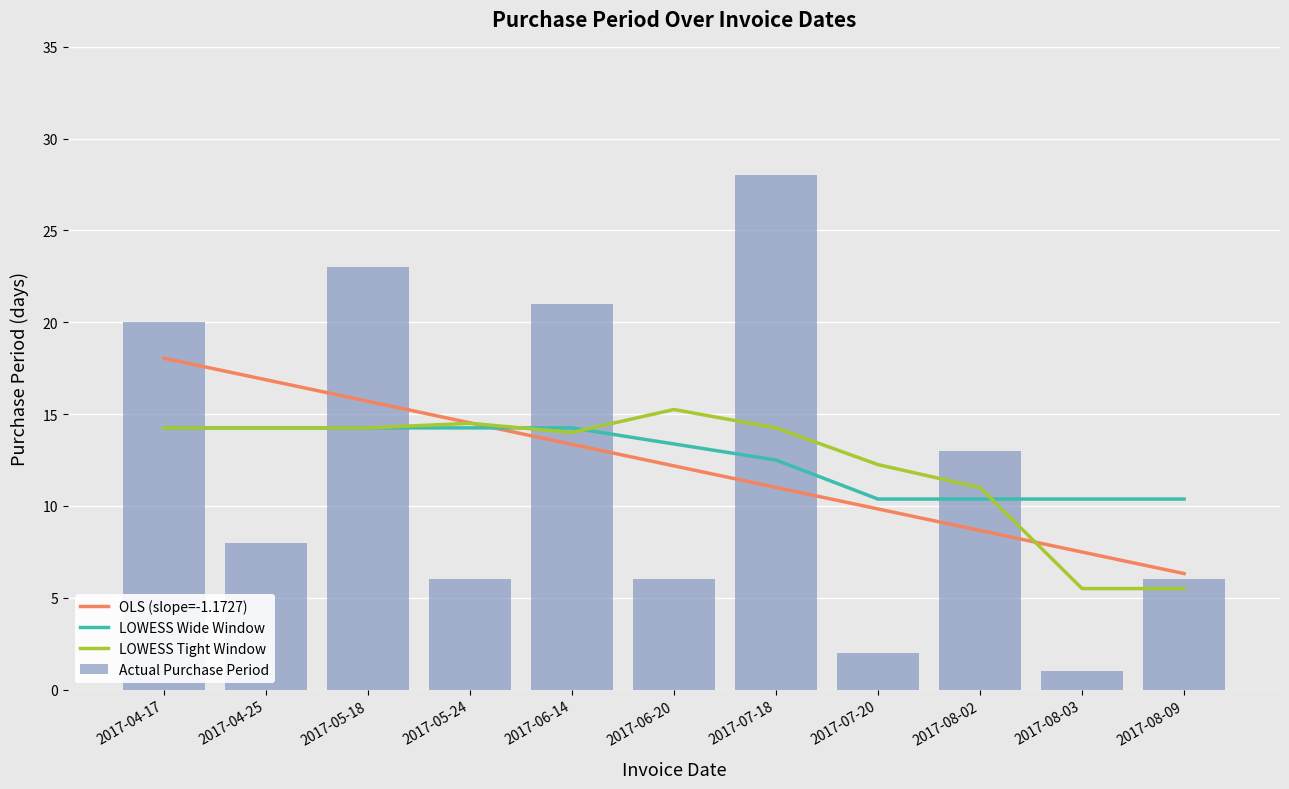

Reading left to right, extract all data points from this chart.

OLS (slope=-1.1727): 18.0	16.9	15.7	14.5	13.4	12.2	11.0	9.8	8.7	7.5	6.3
LOWESS Wide Window: 14.2	14.2	14.2	14.2	14.2	13.4	12.5	10.4	10.4	10.4	10.4
LOWESS Tight Window: 14.2	14.2	14.2	14.5	14.0	15.2	14.2	12.2	11.0	5.5	5.5
Actual Purchase Period: 20.0	8.0	23.0	6.0	21.0	6.0	28.0	2.0	13.0	1.0	6.0